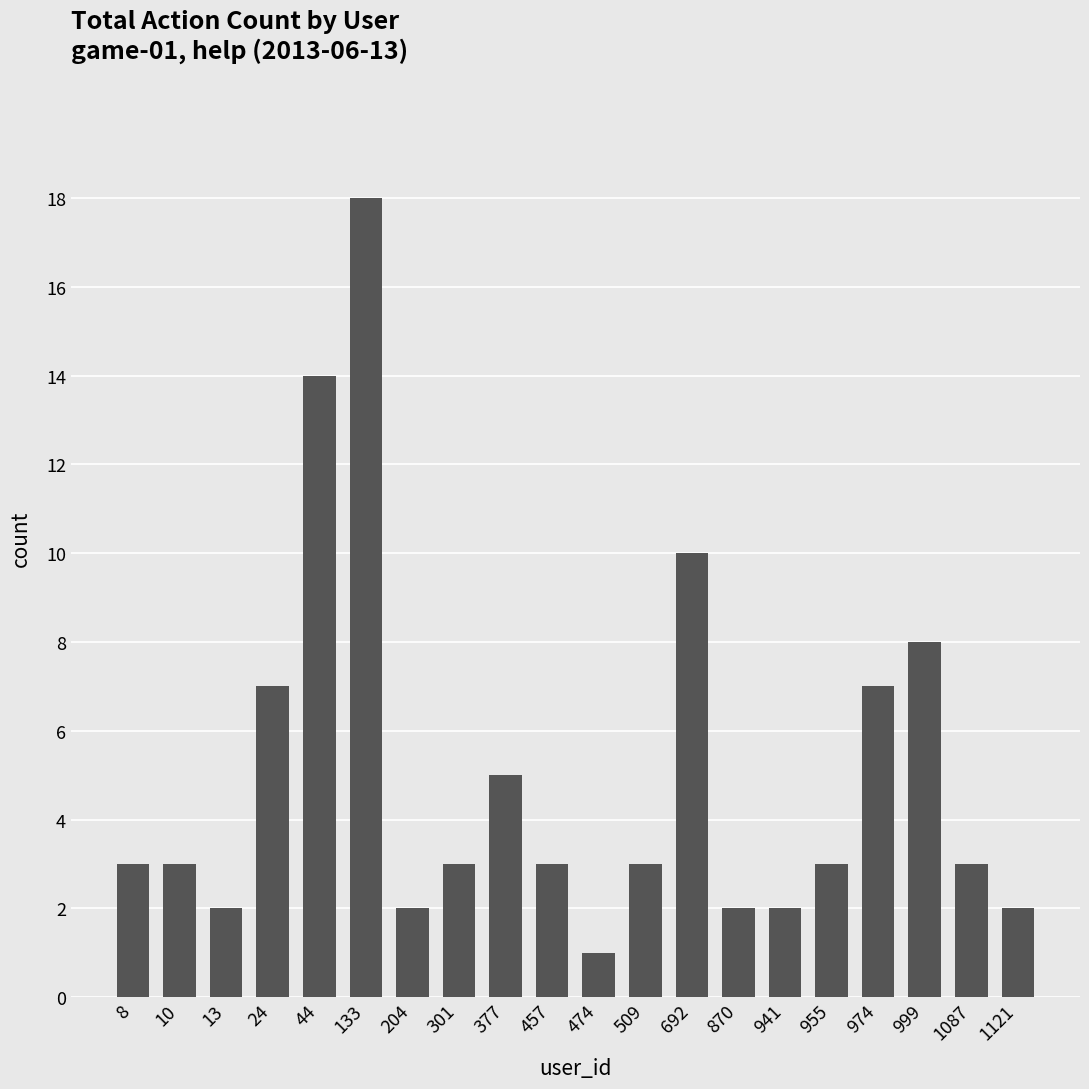

Does the chart contain any negative values?

No